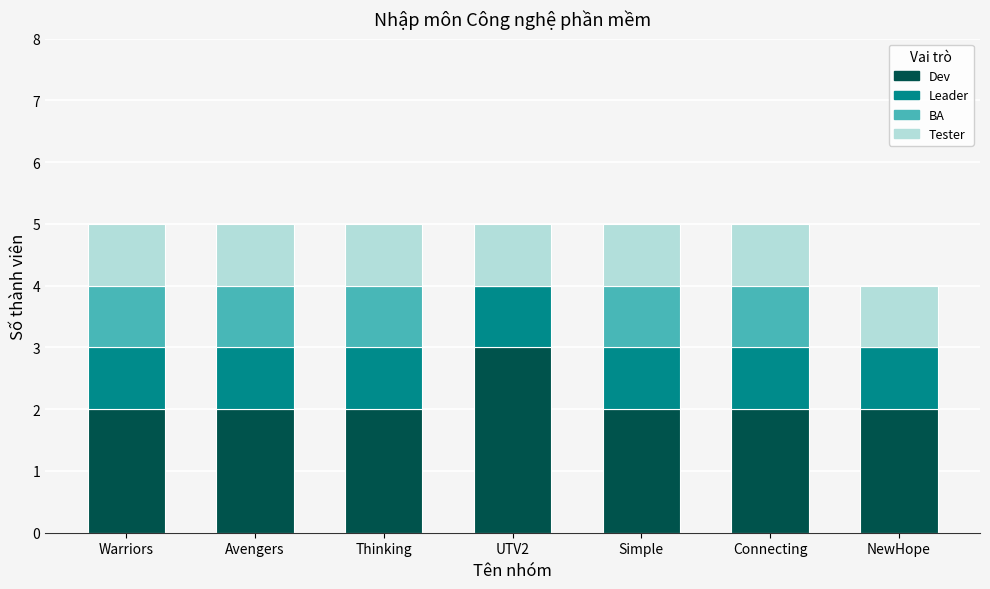

Are the bars grouped side by side (vs. stacked)?

No